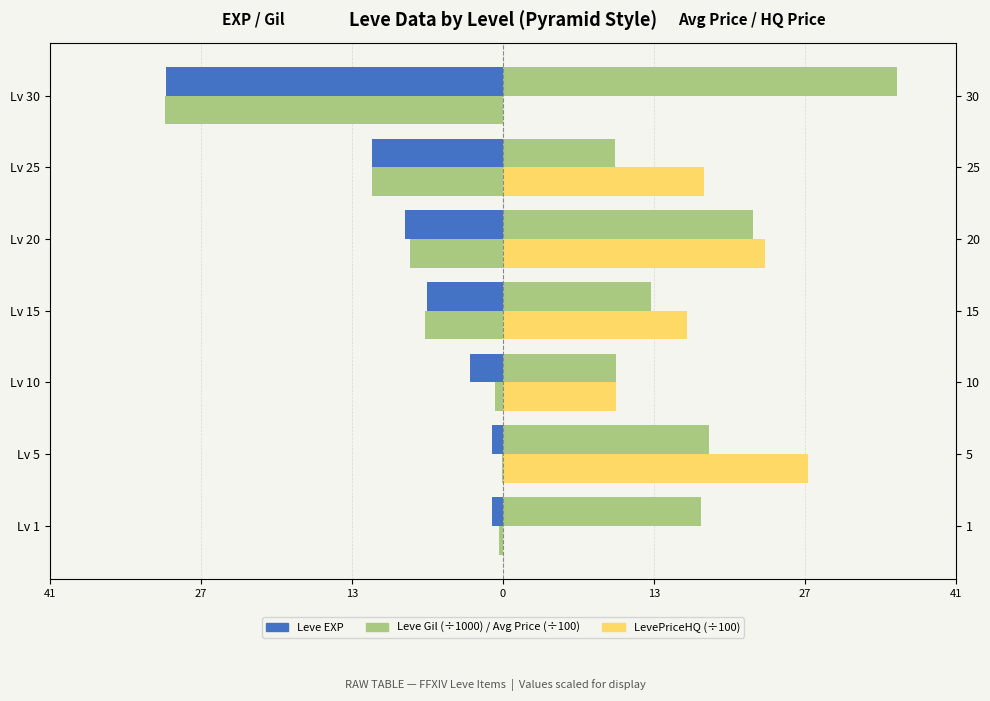

How many categories are shown in the chart?

7